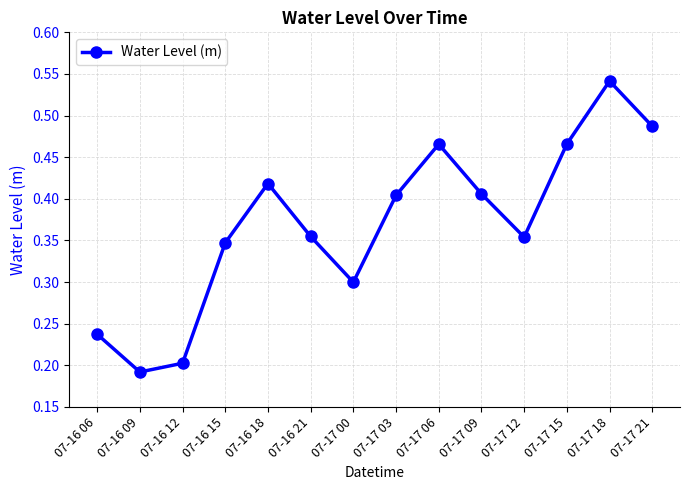

How many points are lower than both their immediate neighbors (excluding endpoints)?

3